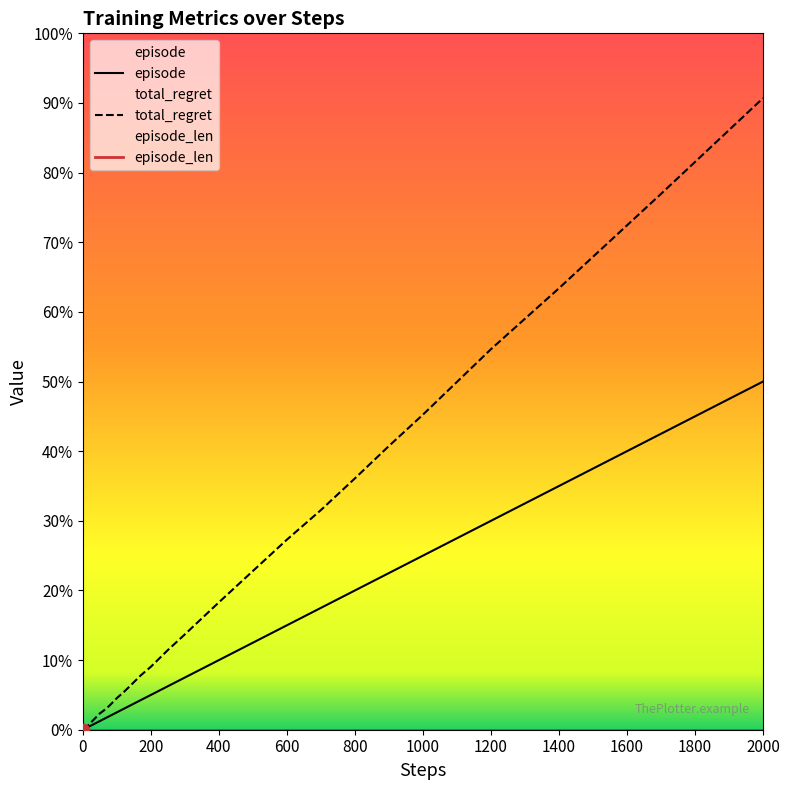

What are all the series names shown in the legend?

episode, total_regret, episode_len